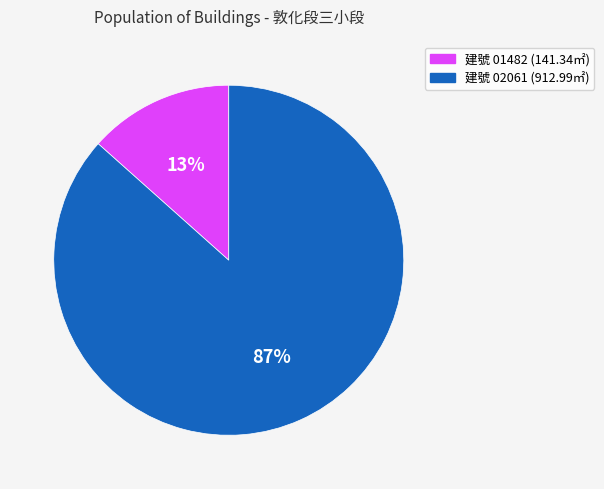

Is there a majority slice in this chart?

Yes